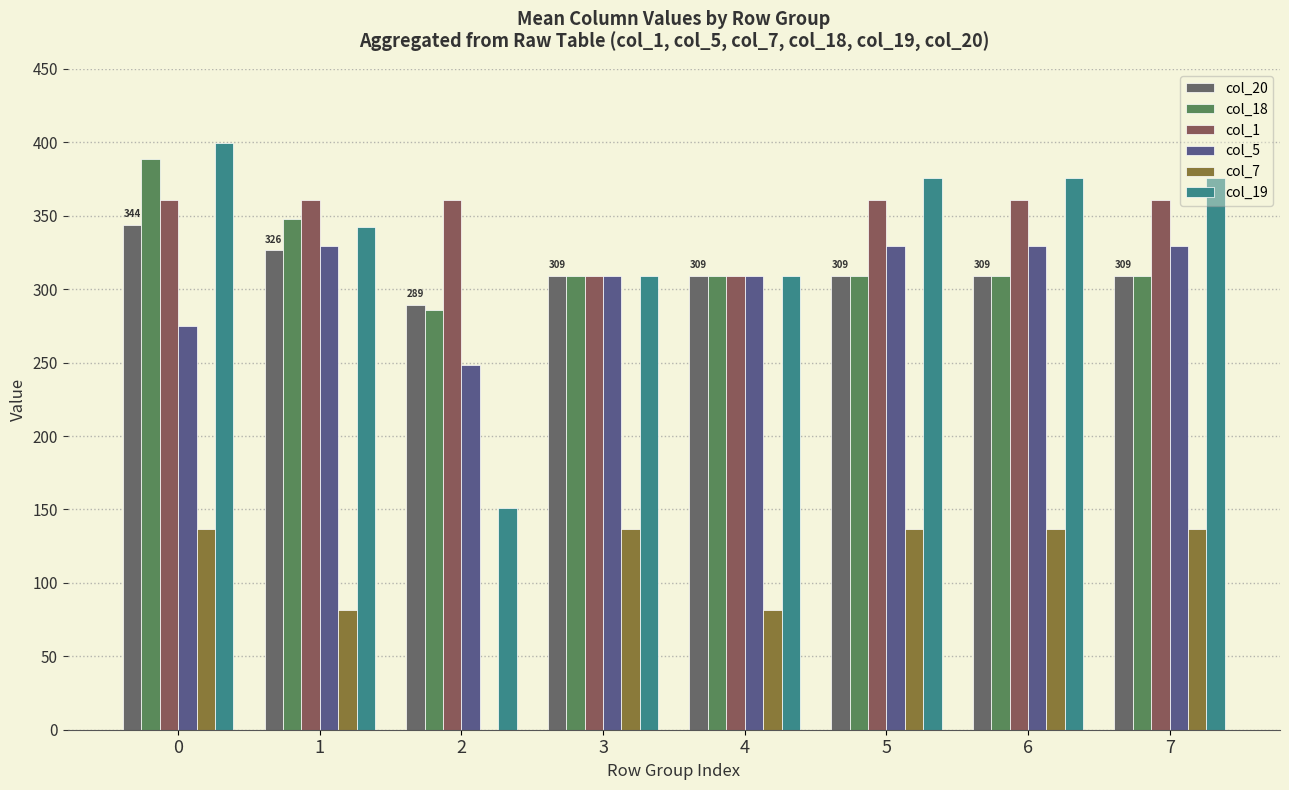

What is the value of the col_7 bar at the 4th from the left?

136.4